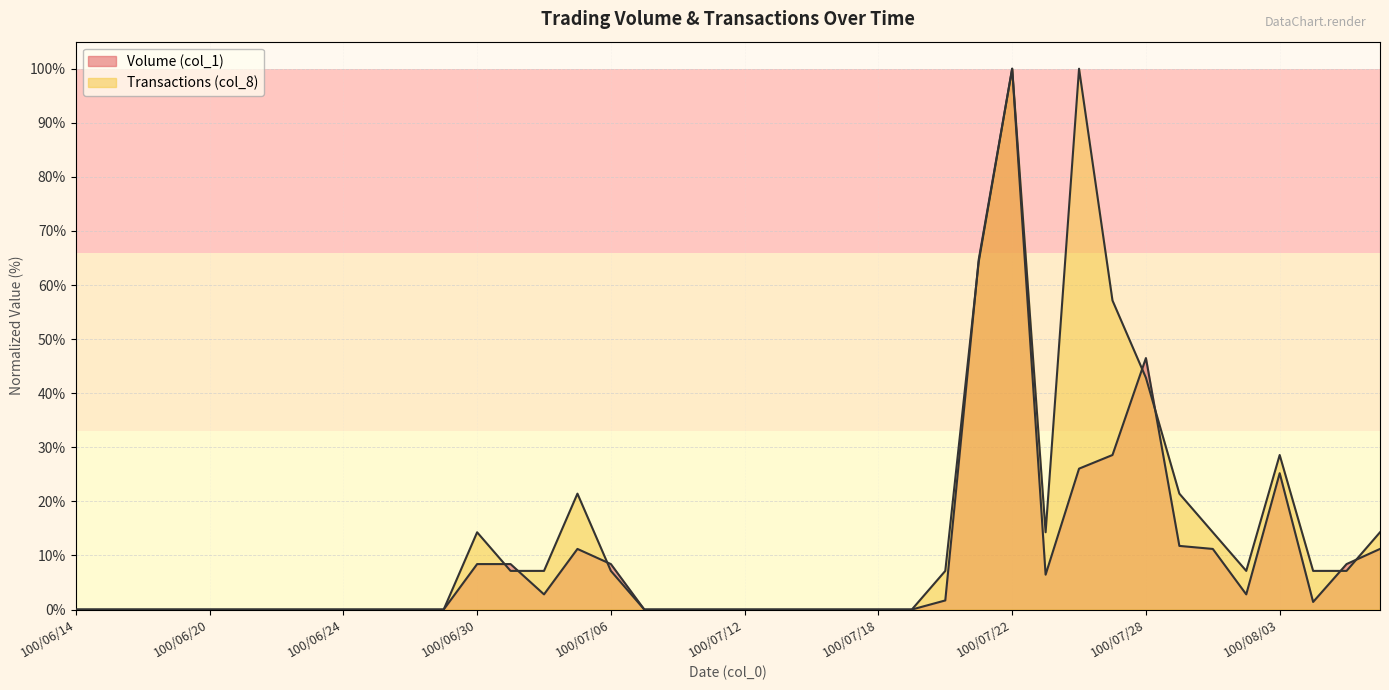

Which category has the lowest value across all series?

100/06/14